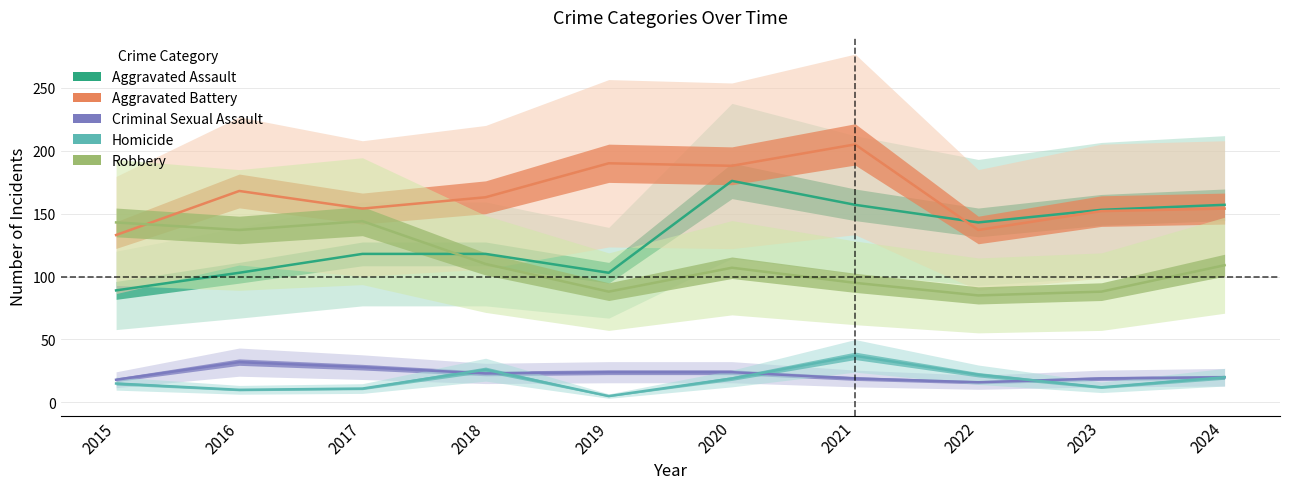

What is the value of the Robbery point at the 4th from the left?

110